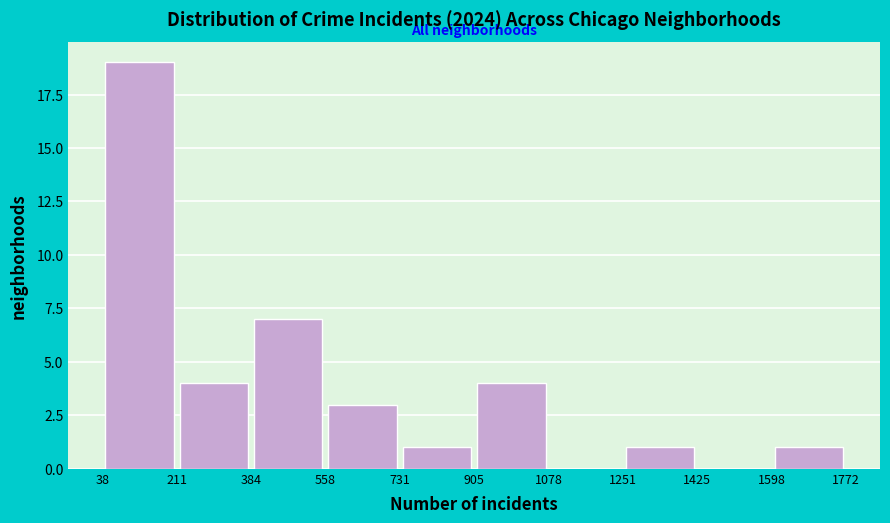

Reading left to right, transcribe this chart: for each bar, give the range it covers on the x-axis and its height. The values are not printed on the chart, so give them approximately, as read against the axis.

38 to 211: 19
211 to 384: 4
384 to 558: 7
558 to 731: 3
731 to 905: 1
905 to 1078: 4
1078 to 1251: 0
1251 to 1425: 1
1425 to 1598: 0
1598 to 1772: 1